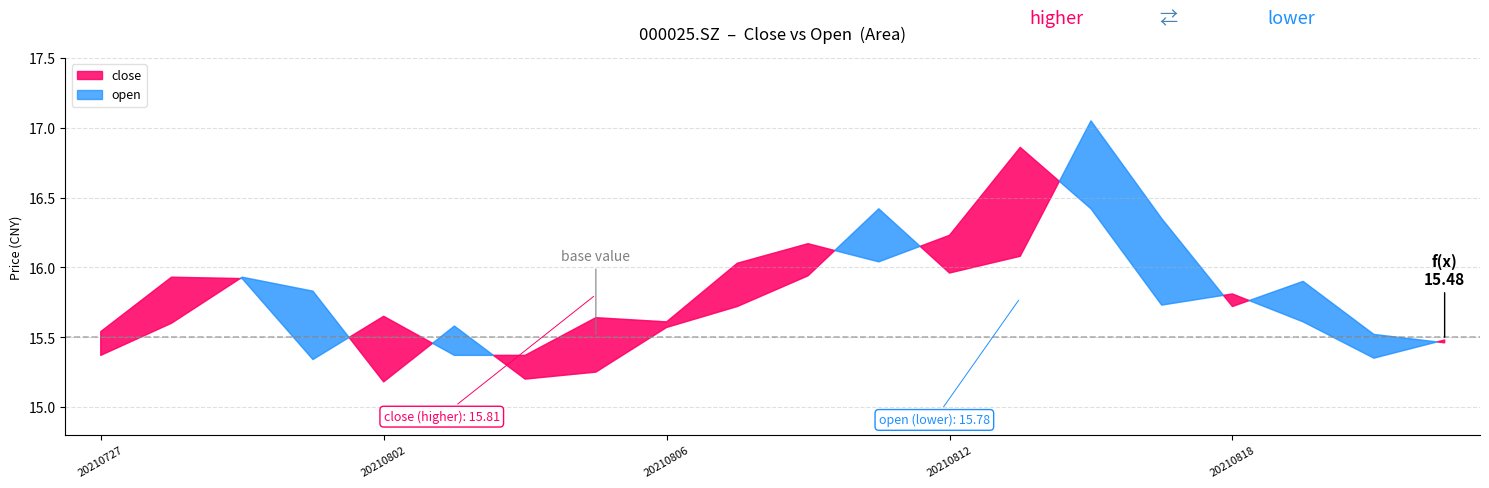

Read the close value at 20210820.

15.3